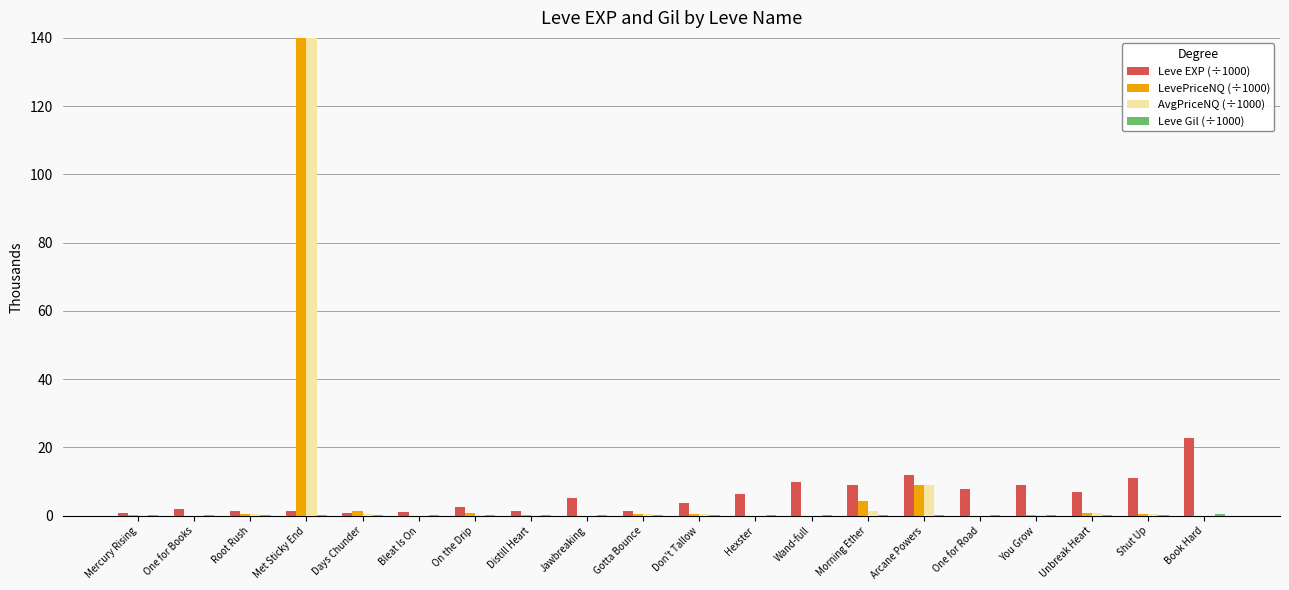

How many data points does each series have?

20